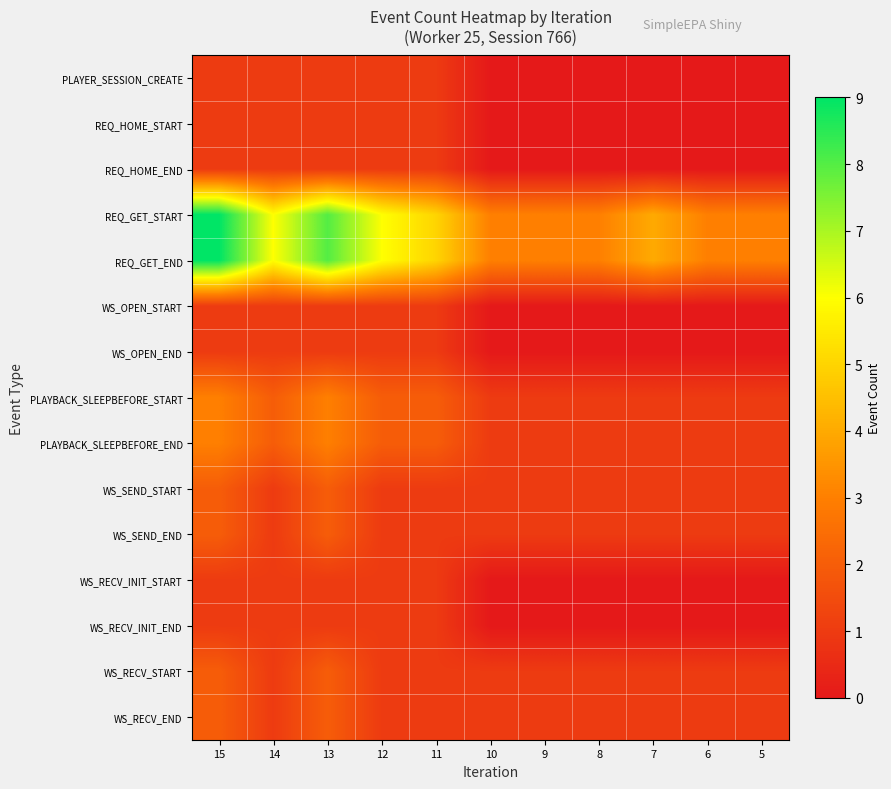

Count the number of categories in the chart.

11